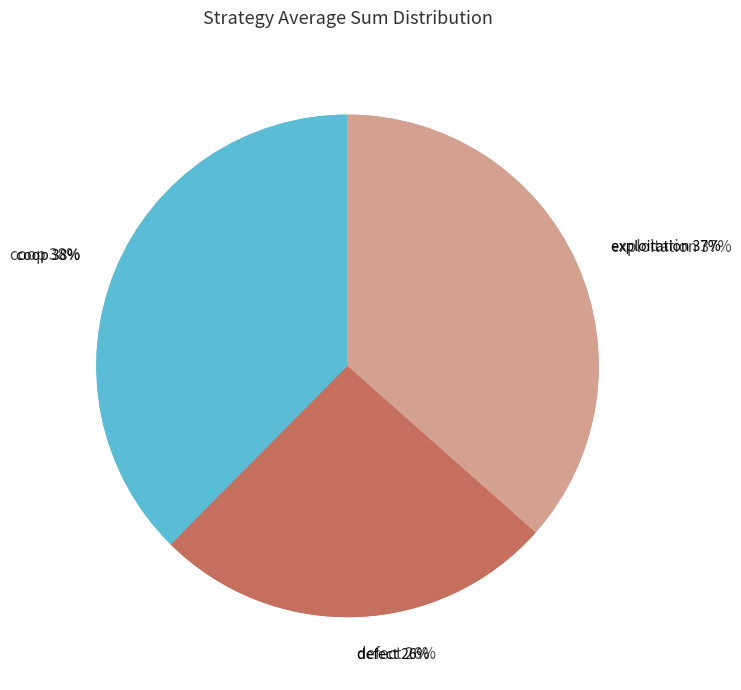

Combined, do coop and defect account for over 50%?

Yes